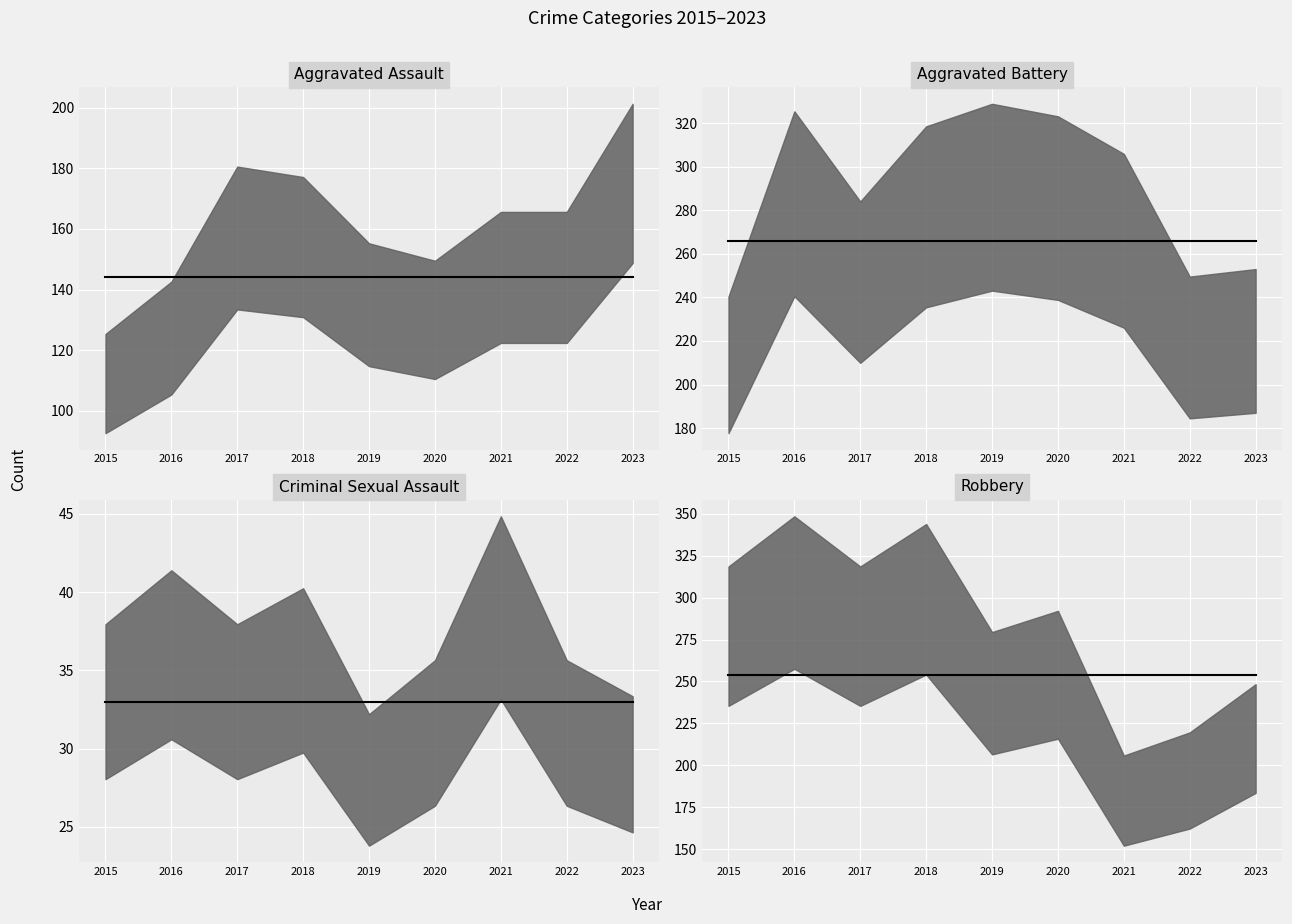

Which has a higher value, 2016 or 2021?

2016